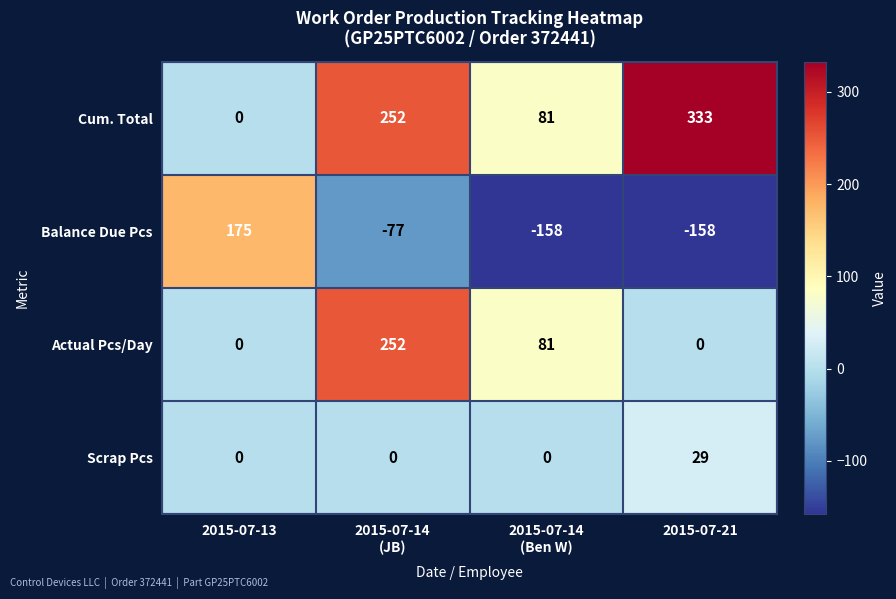

True or false: Cum. Total has a value of 333 at 2015-07-21.

True